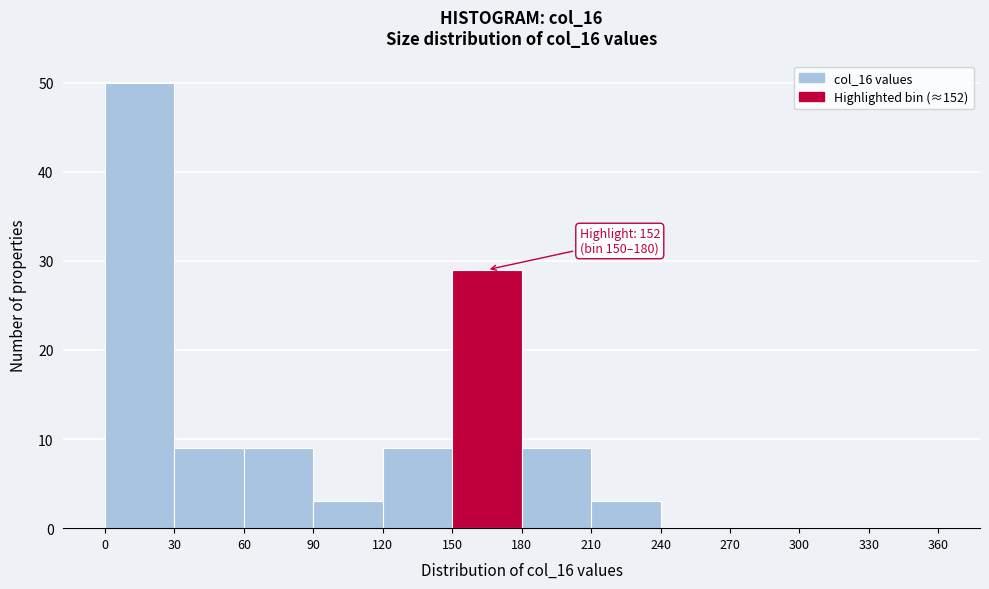

Over which range of the x-axis is the bar tallest?

0 to 30